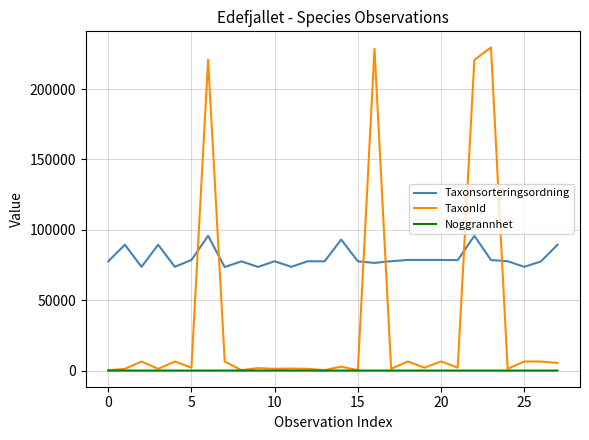

Rank the series by their maximum value, from highest to lowest.

TaxonId, Taxonsorteringsordning, Noggrannhet